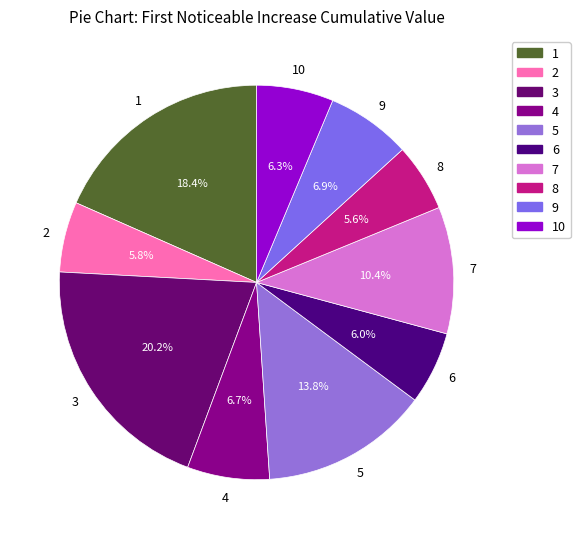

Does 8 represent more than half of the total?

No